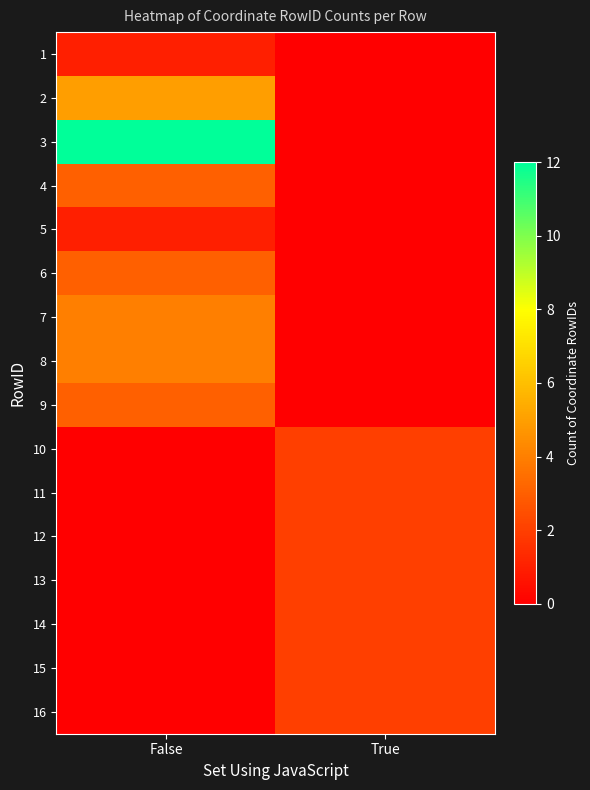

What is the maximum value shown in the chart?

12